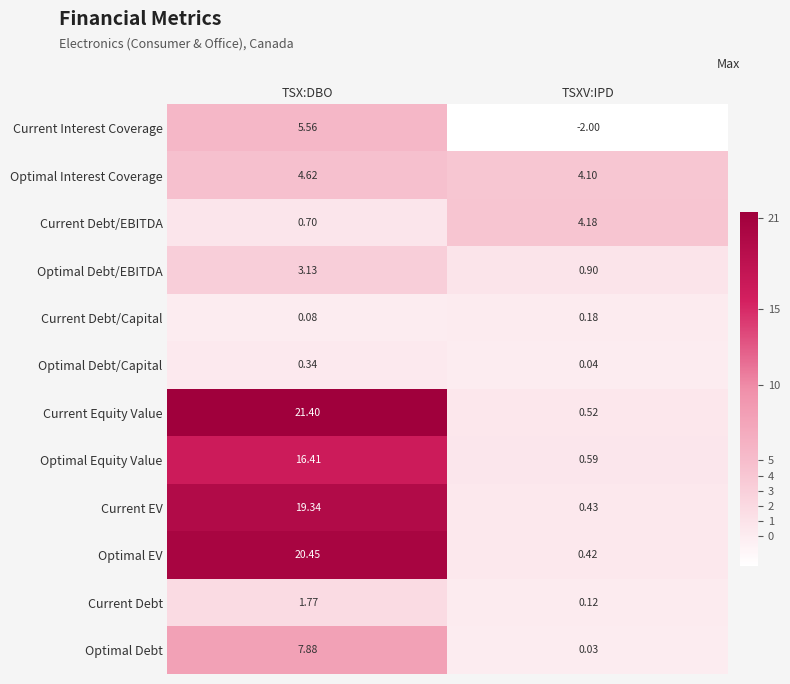

Which series changed the most between TSX:DBO and TSXV:IPD?

Current Equity Value